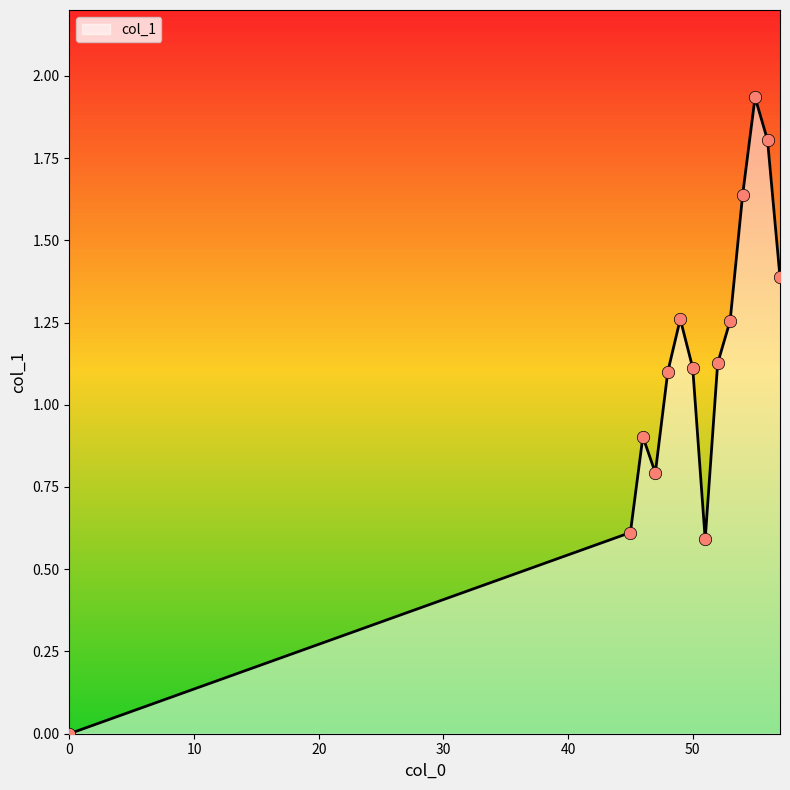

Does the chart have visible grid lines?

No